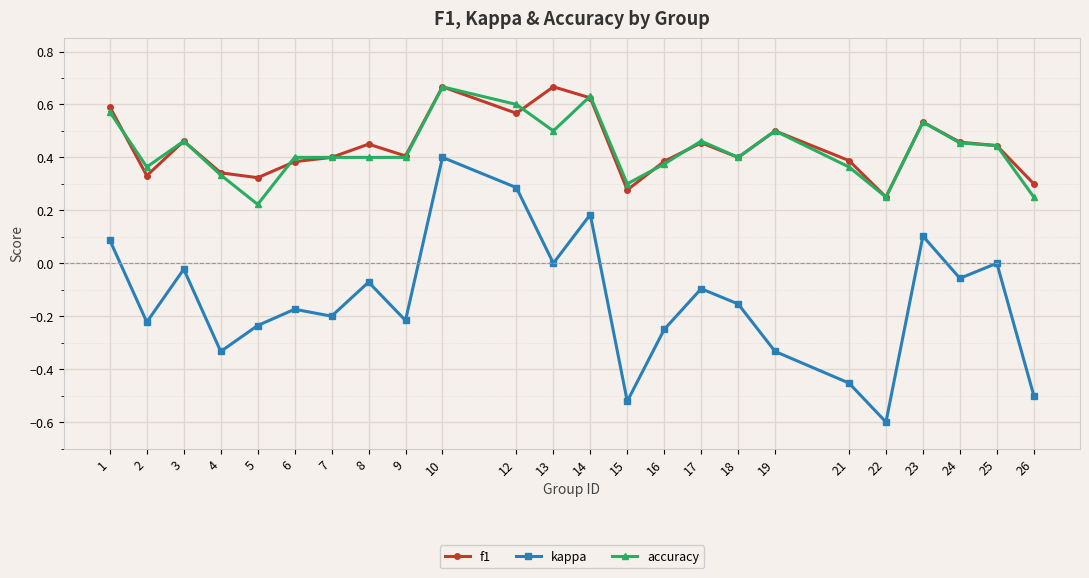

At which category does f1 reach its first local valley?

2